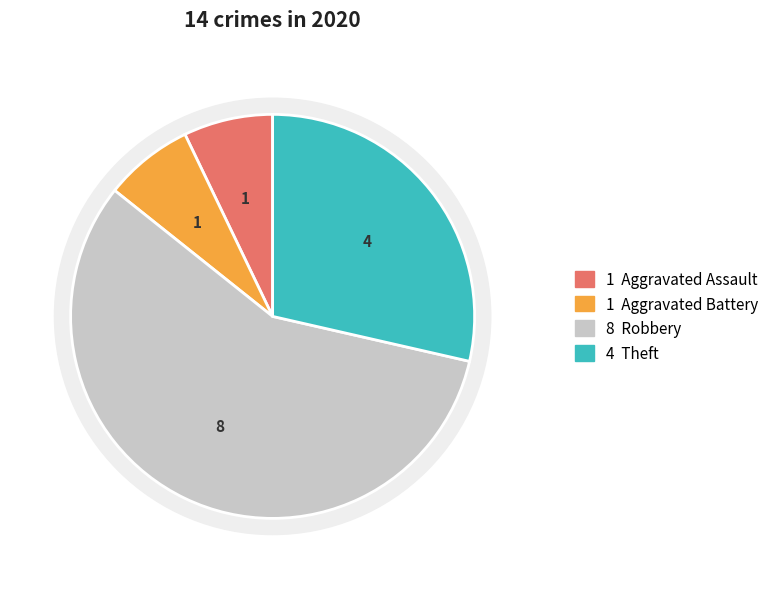

Do Criminal Sexual Assault and Robbery together represent more than half of the pie?

Yes